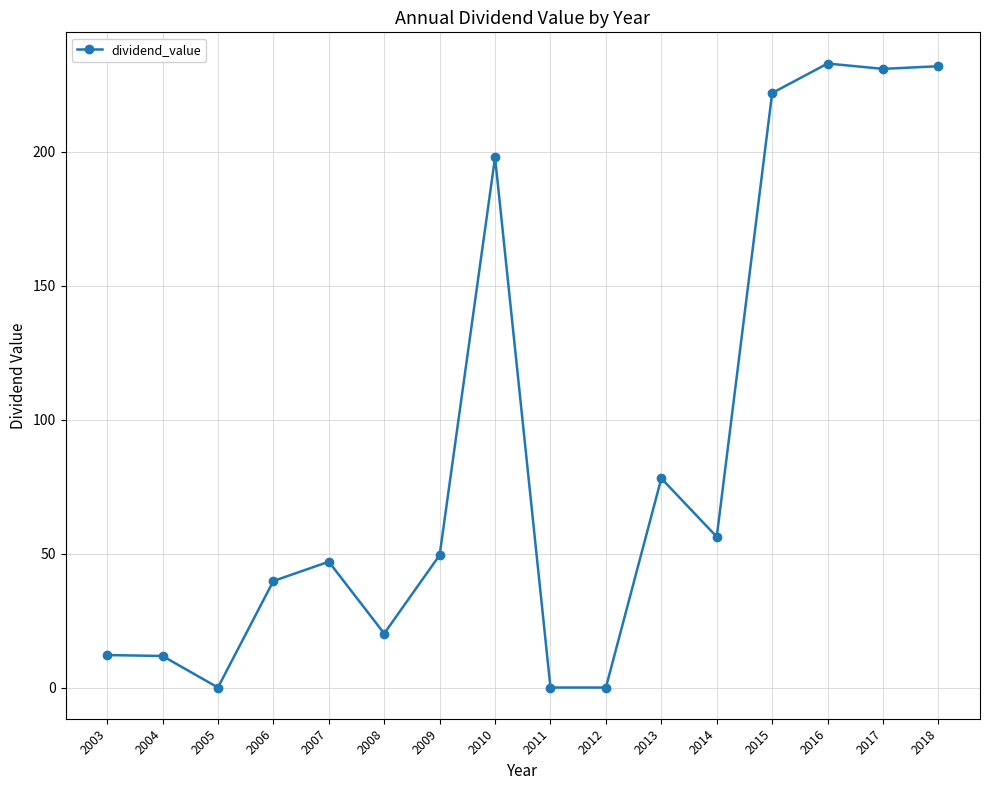

What is the maximum value shown in the chart?

233.0